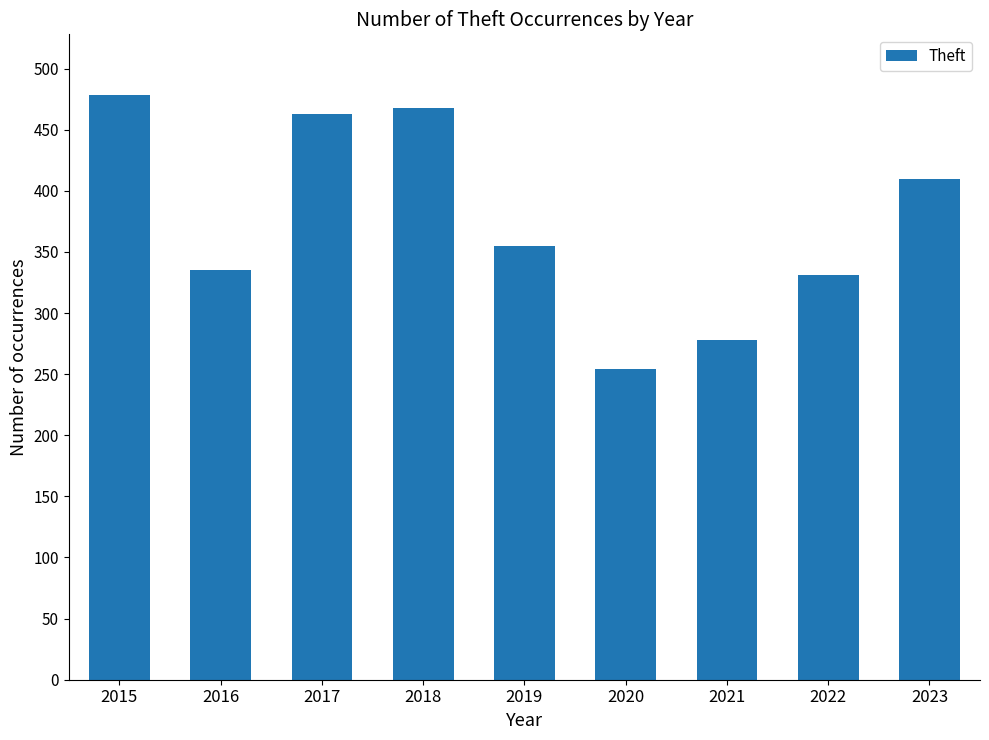

Read the value at 2016, to the nearest 10.

340